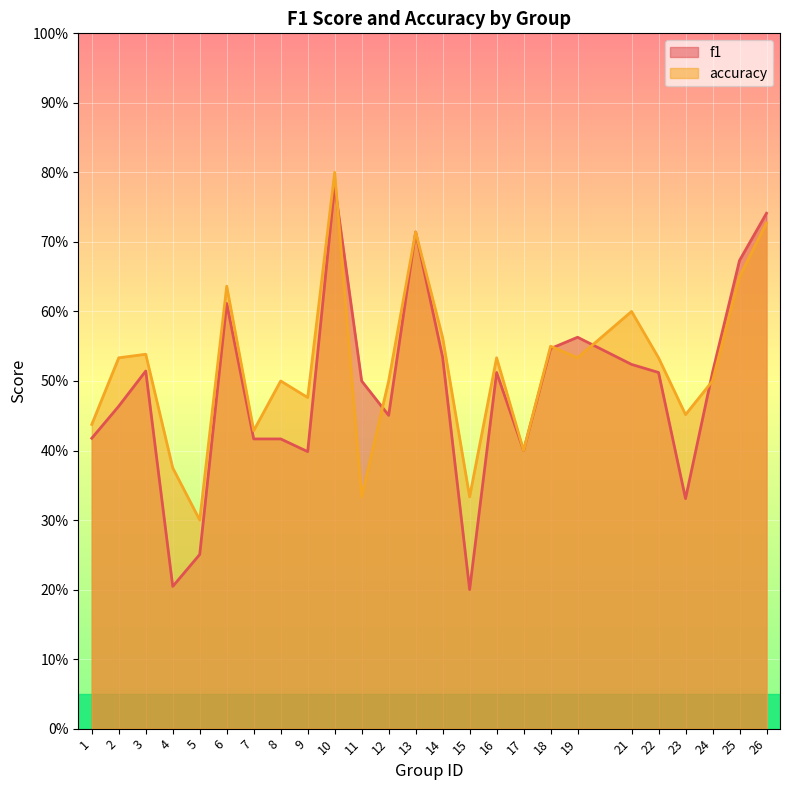

List the series in order of their overall mean, lowest first.

f1, accuracy